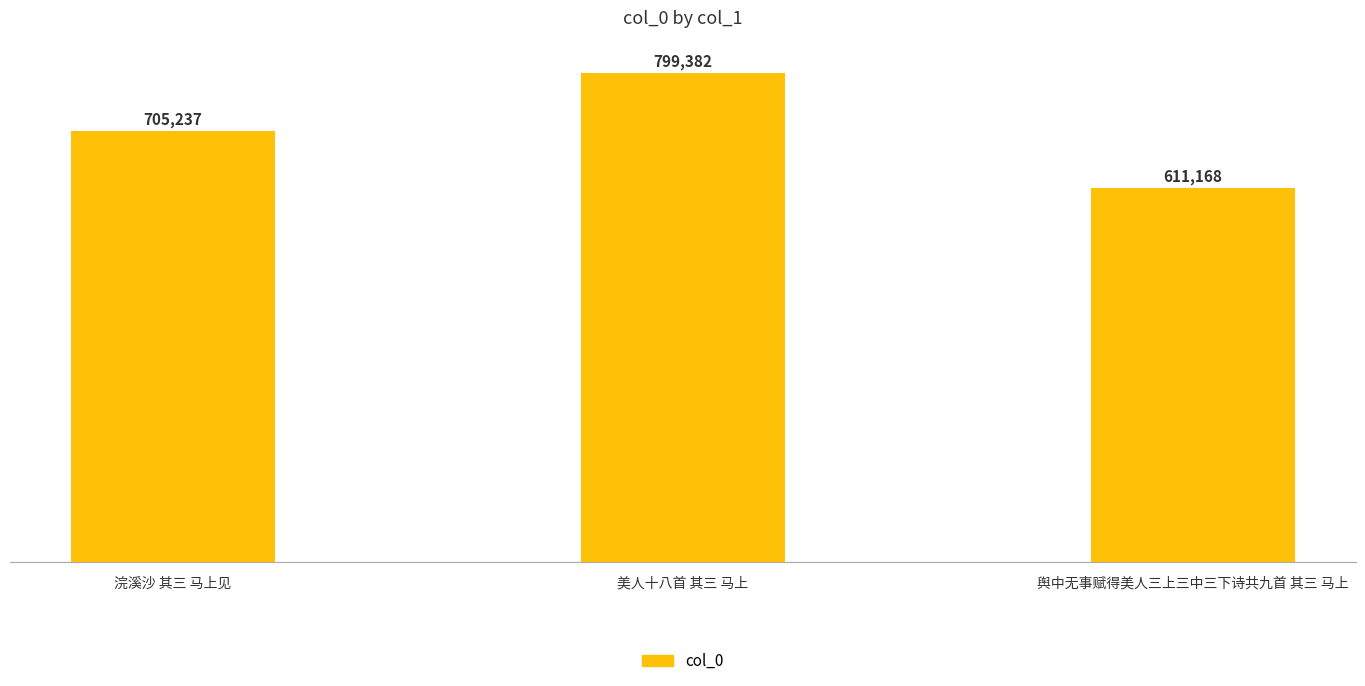

What is the maximum value shown in the chart?

799382